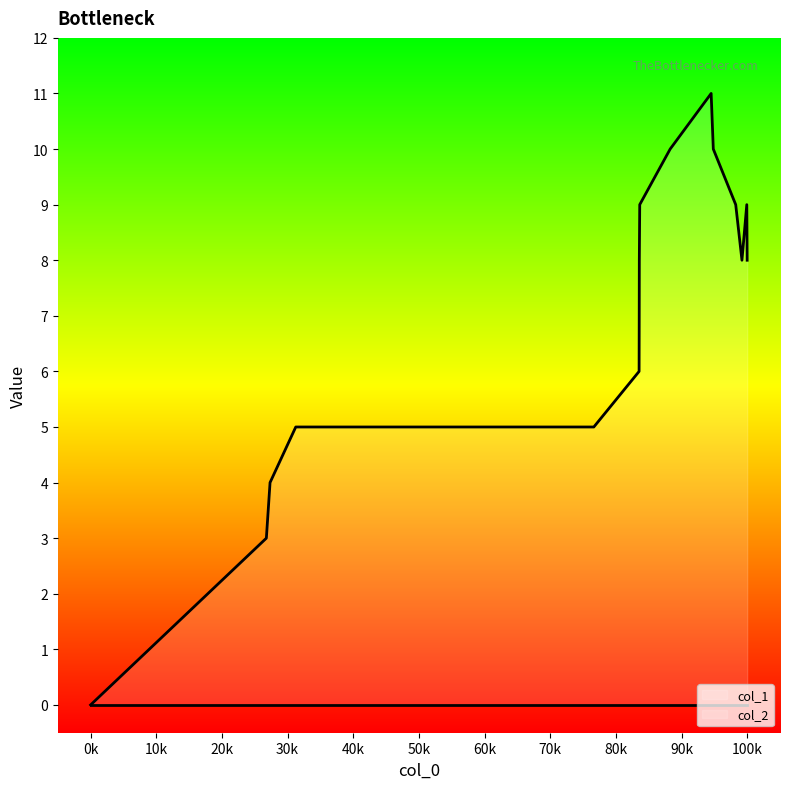

Which series has the widest spread of values?

col_1